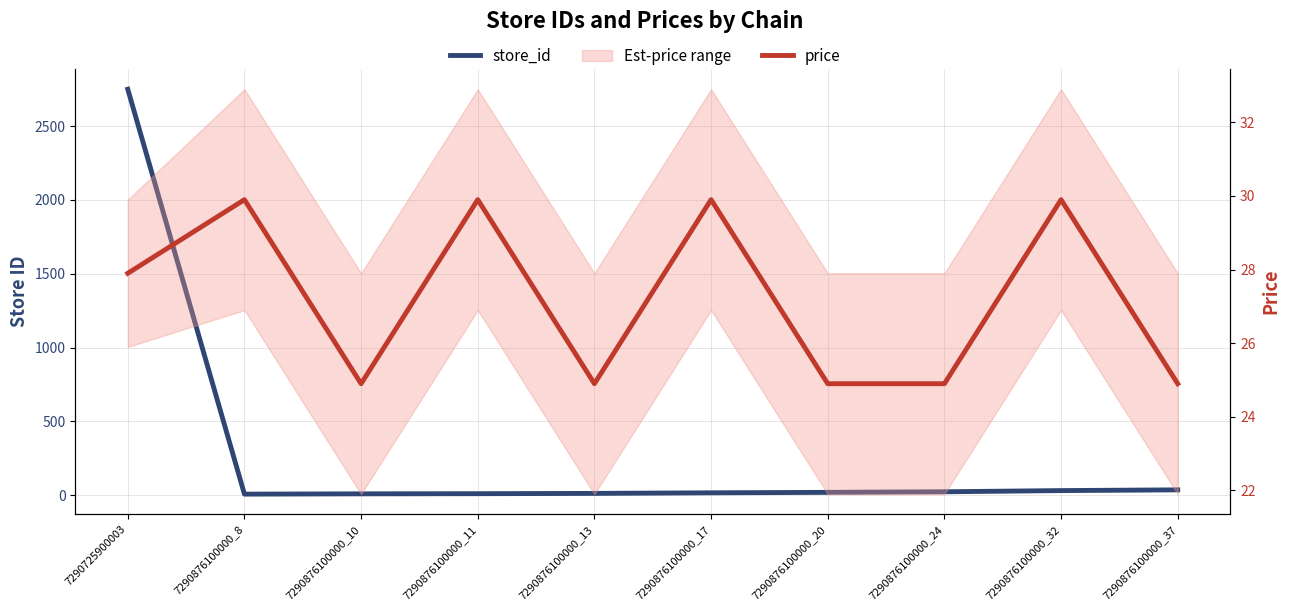

How many times do store_id and price cross each other?

2